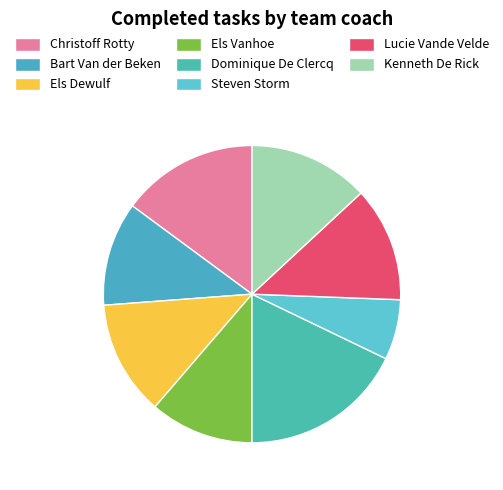

What is the change in value from Christoff Rotty to Els Vanhoe?

-6